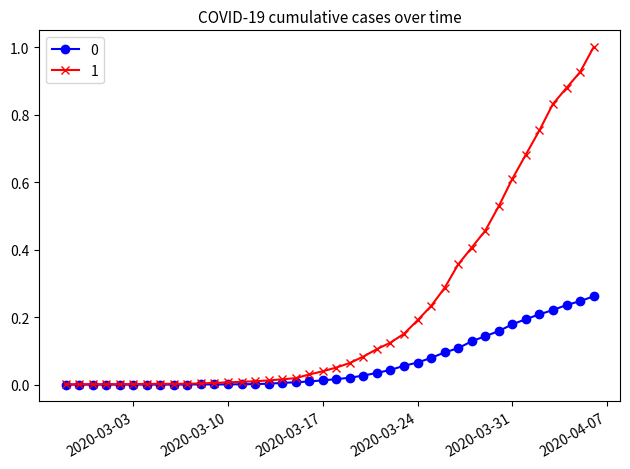

True or false: 0 and 1 cross at least once.

False